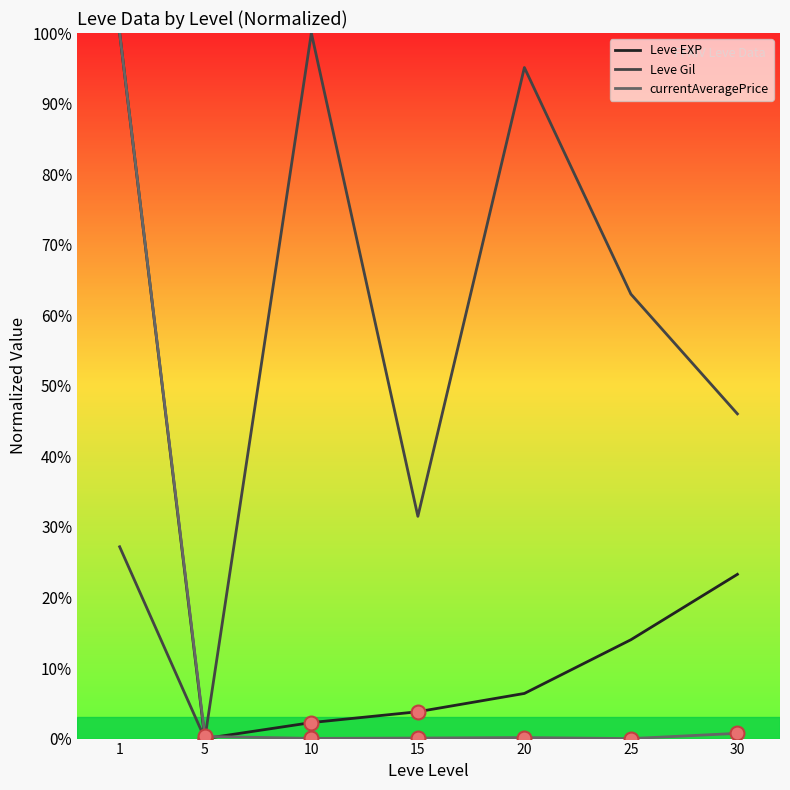

What is the difference between the maximum and minimum values in the currentAveragePrice series?

100.0